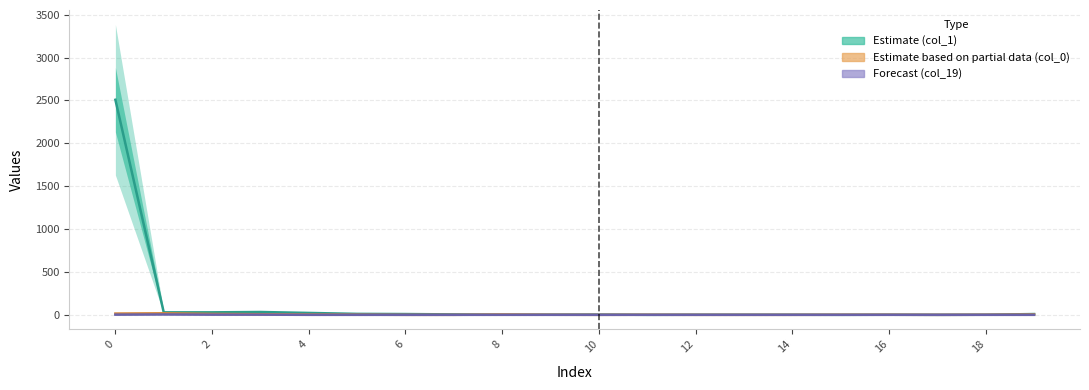

What is the difference between the maximum and minimum values in the col_0 series?

18